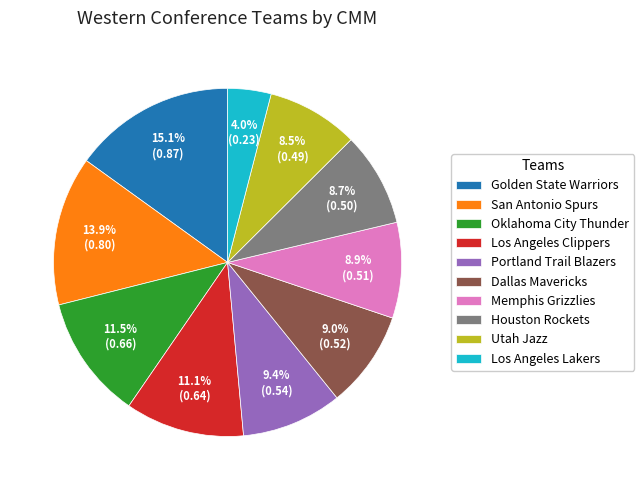

What is the largest slice in the pie chart?

Golden State Warriors